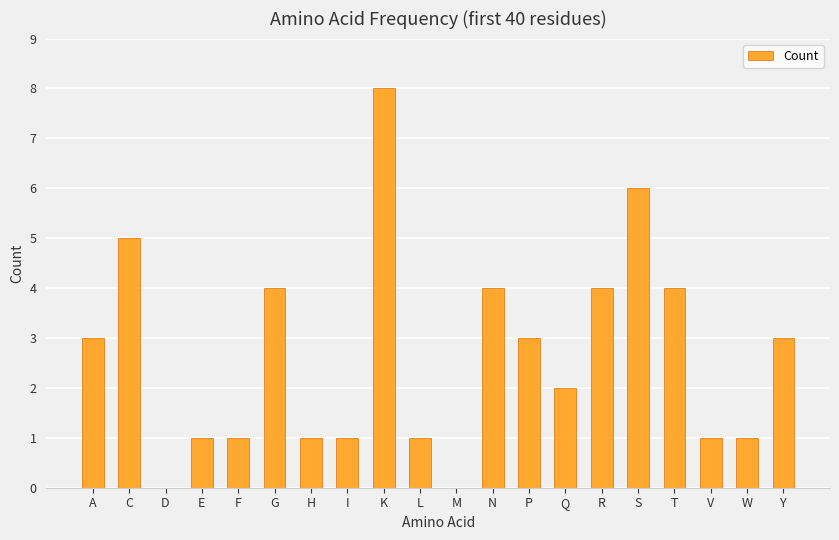

What is the average value?

3